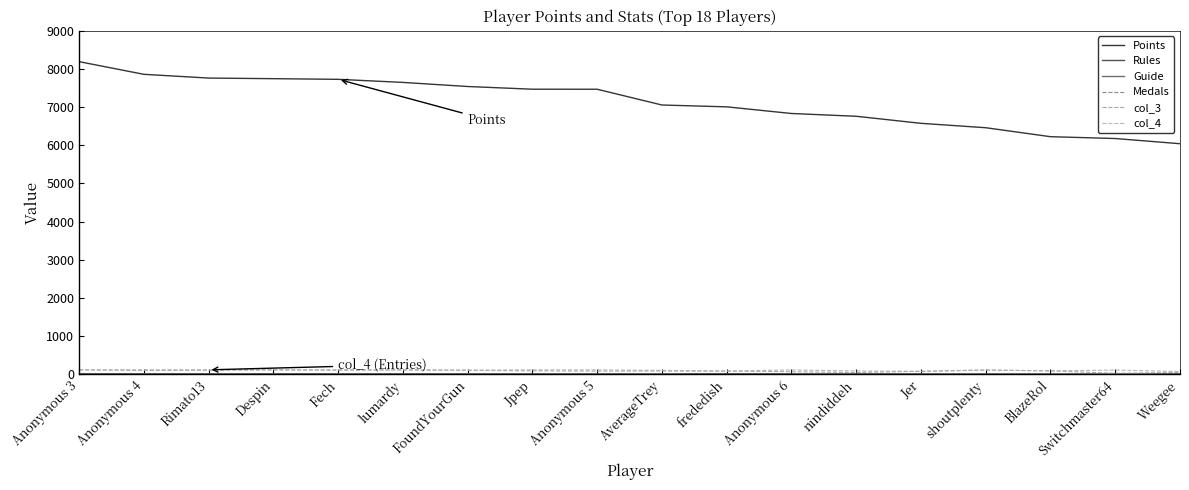

How many lines are shown in the chart?

6